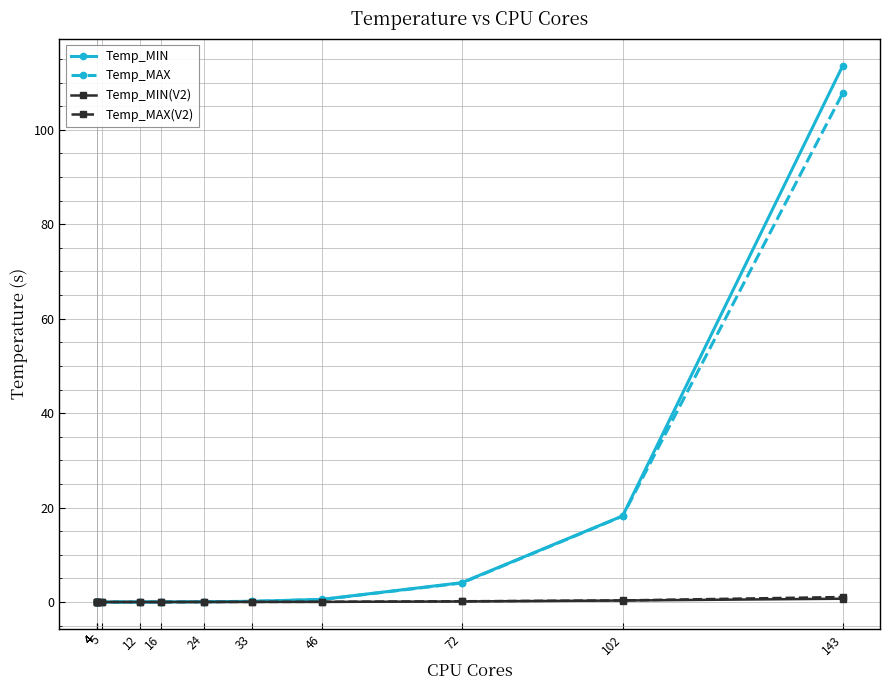

Reading left to right, what are all the values shown in this chart?

Temp_MIN: 4=0.0	4=0.0	4=0.0	5=0.0	12=0.0	16=0.0	24=0.1	33=0.1	46=0.6	72=4.1	102=18.2	143=113.5
Temp_MAX: 4=0.0	4=0.0	4=0.0	5=0.0	12=0.0	16=0.0	24=0.1	33=0.1	46=0.5	72=4.0	102=18.2	143=107.8
Temp_MIN(V2): 4=0.0	4=0.0	4=0.0	5=0.0	12=0.0	16=0.0	24=0.0	33=0.0	46=0.0	72=0.1	102=0.3	143=0.7
Temp_MAX(V2): 4=0.0	4=0.0	4=0.0	5=0.0	12=0.0	16=0.0	24=0.0	33=0.0	46=0.0	72=0.2	102=0.3	143=1.1